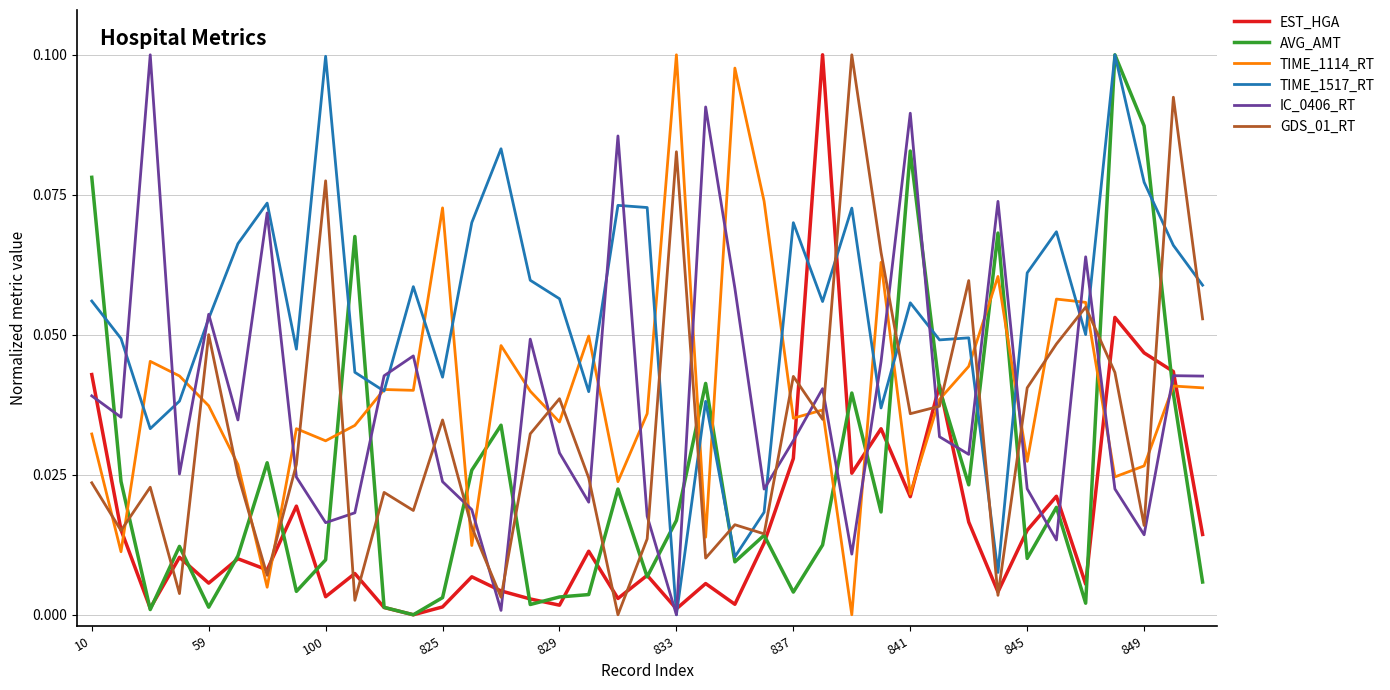

Does the chart display data point markers on the line(s)?

No